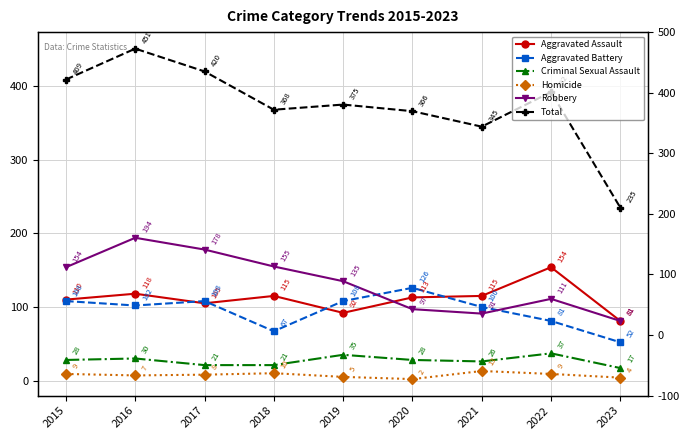

True or false: Homicide and Criminal Sexual Assault cross at least once.

False